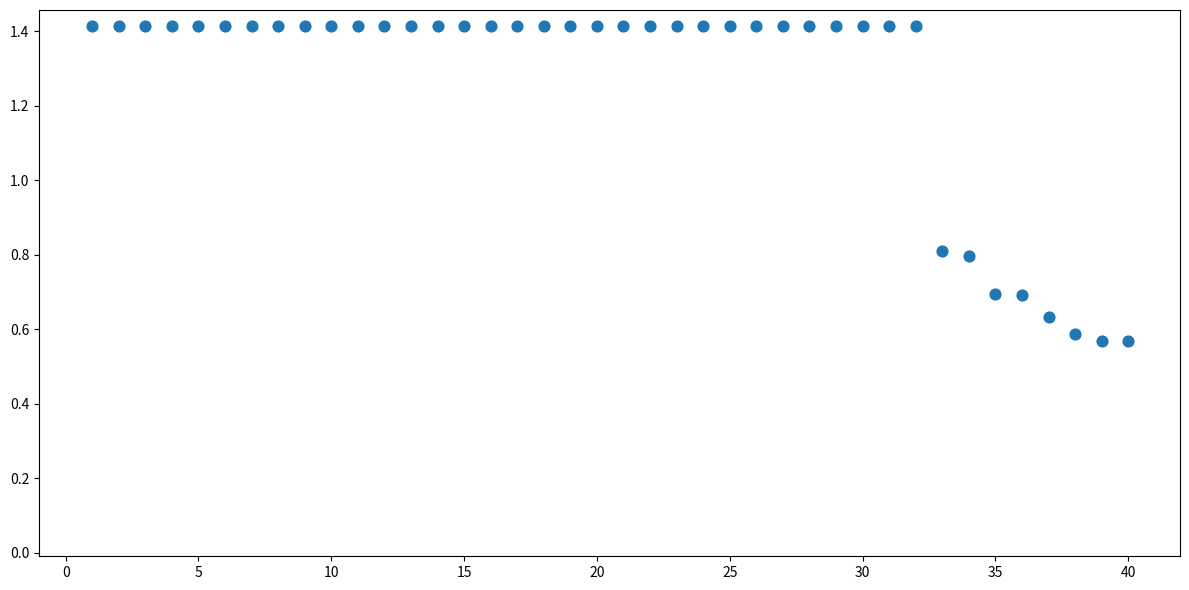

What is the range of Y values (max minus min)?

0.8